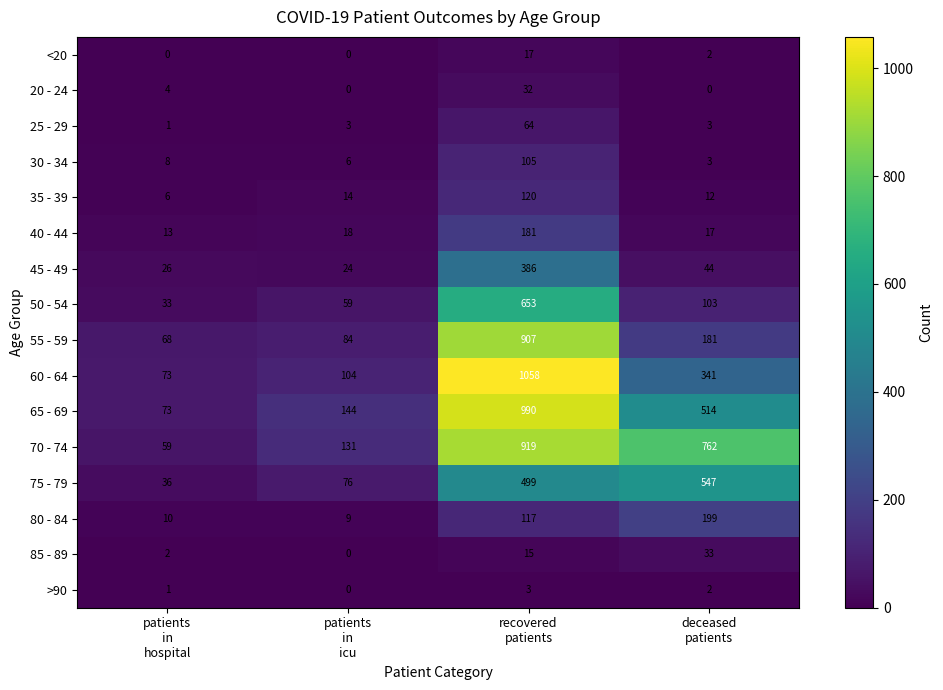

Which series has the widest spread of values?

60 - 64